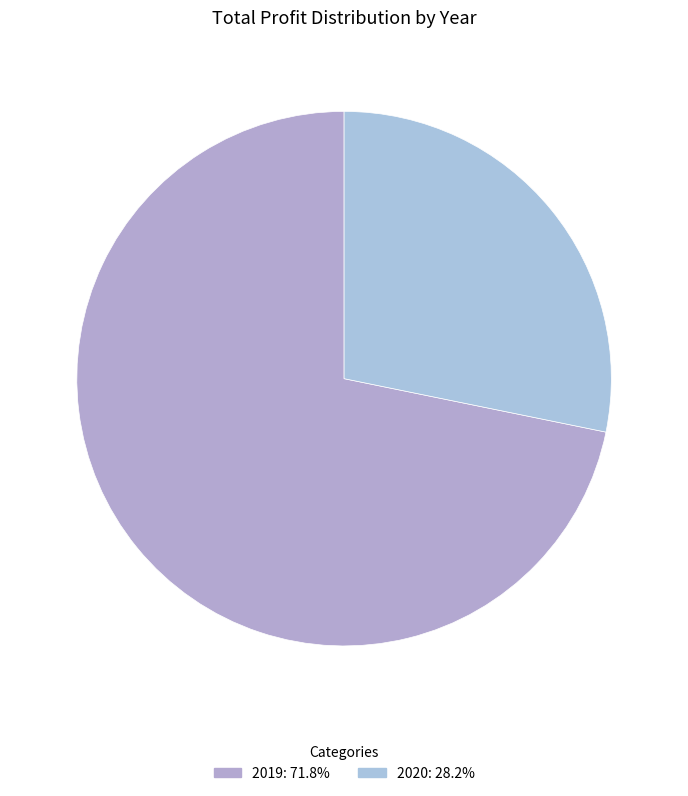

Is the sum of 2019 and 2020 greater than half?

Yes